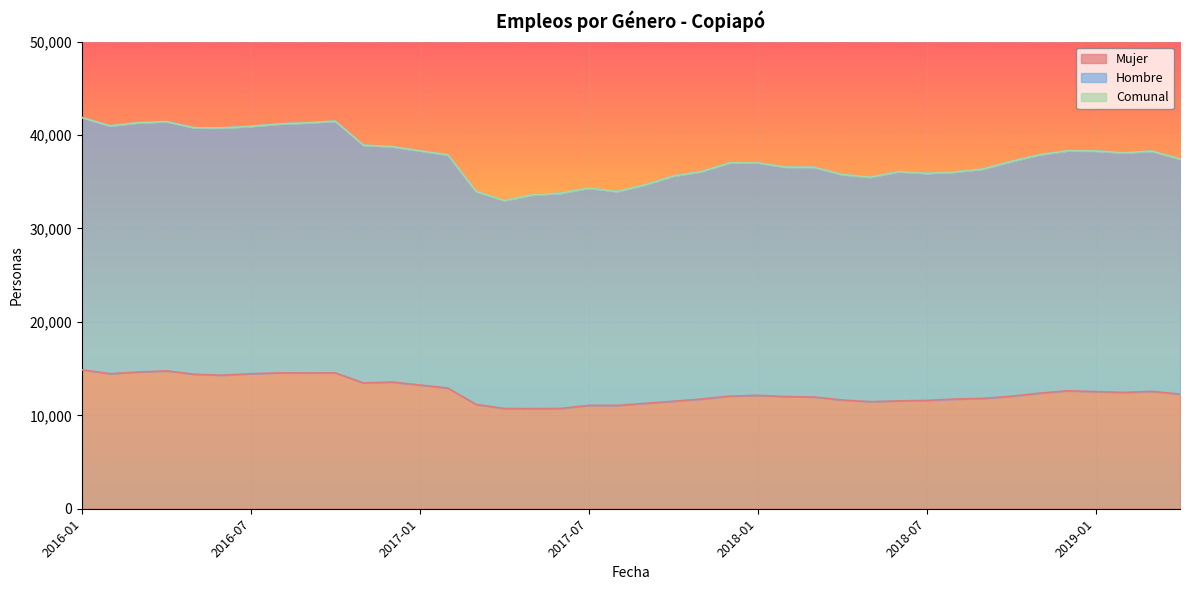

How many lines are shown in the chart?

3